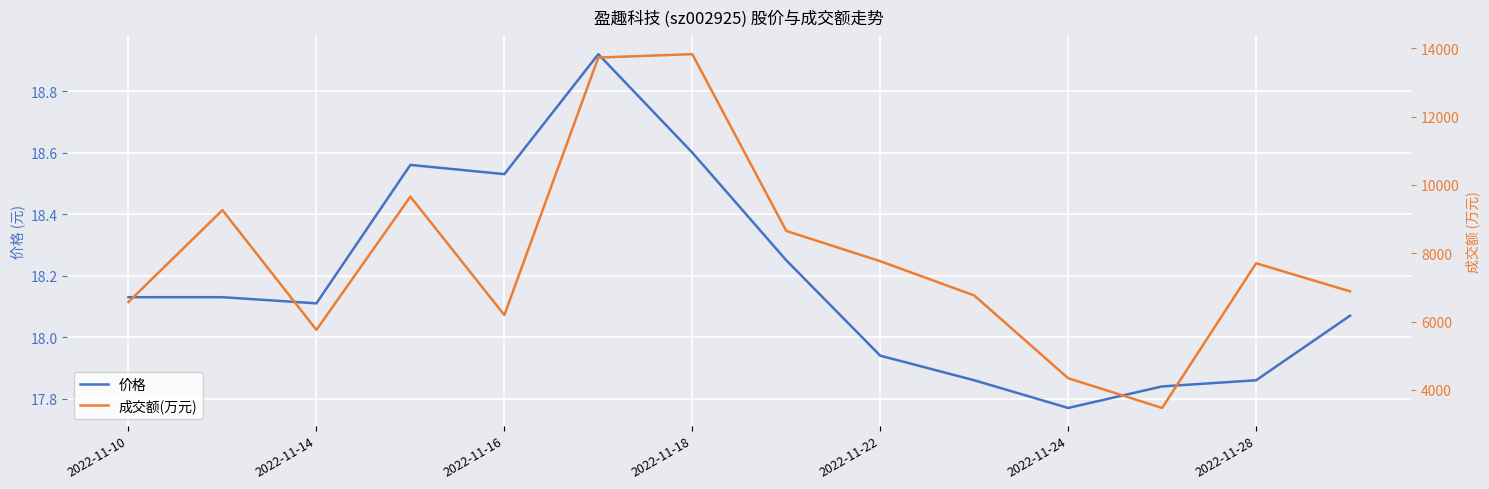

Which category has the lowest value in the 价格 series?

2022-11-24